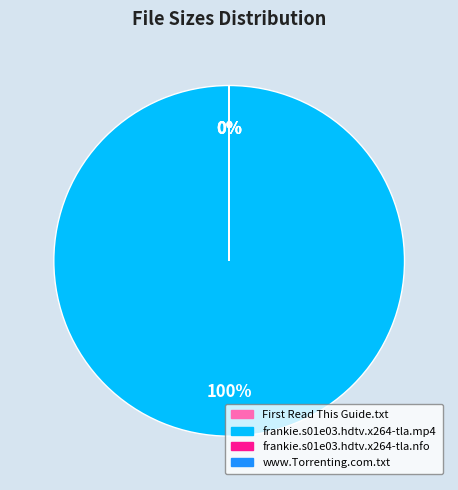

To the nearest percent, what is the average slice percentage?

25%